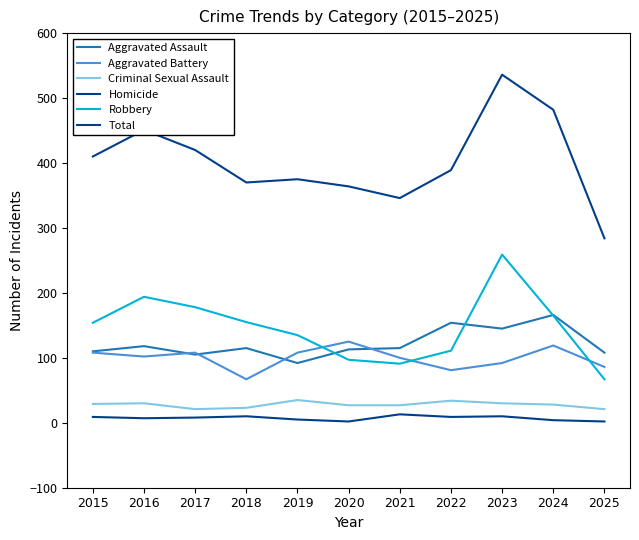

What is the approximate value of Robbery at 2015, to the nearest 50?

150